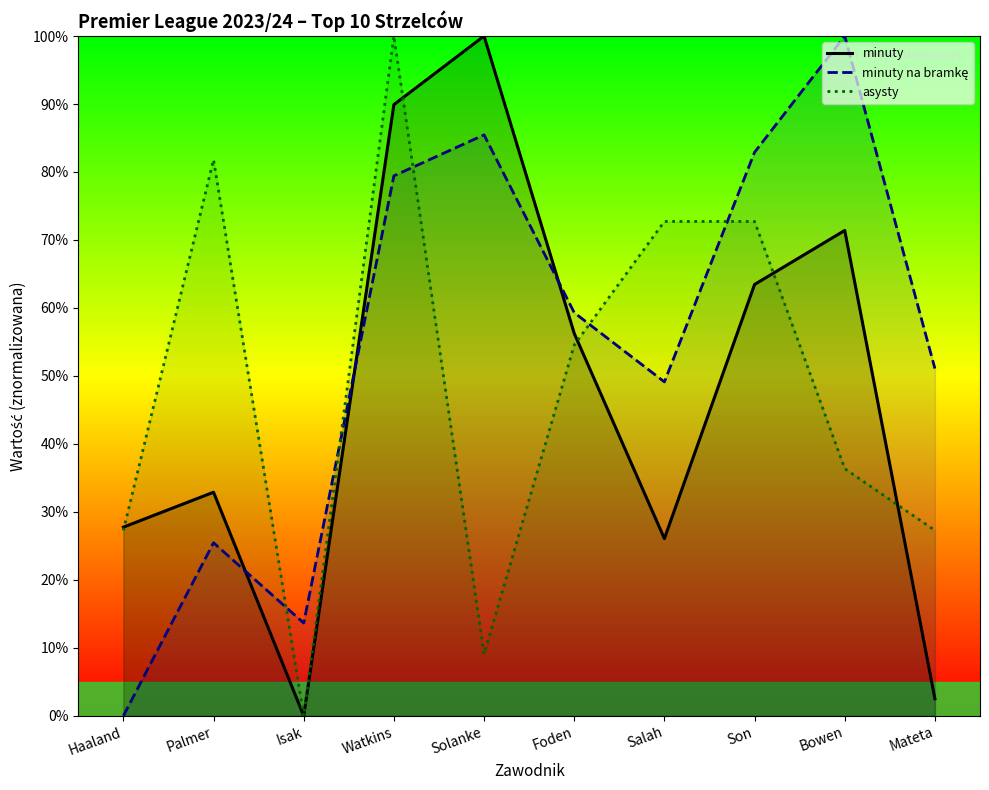

Reading left to right, list all the values displayed in this chart.

minuty: 27.8	32.9	0.0	89.9	100.0	56.3	26.1	63.5	71.4	2.5
minuty na bramkę: 0.0	25.5	13.7	79.4	85.5	59.3	49.1	82.9	100.0	51.1
asysty: 27.3	81.8	0.0	100.0	9.1	54.5	72.7	72.7	36.4	27.3